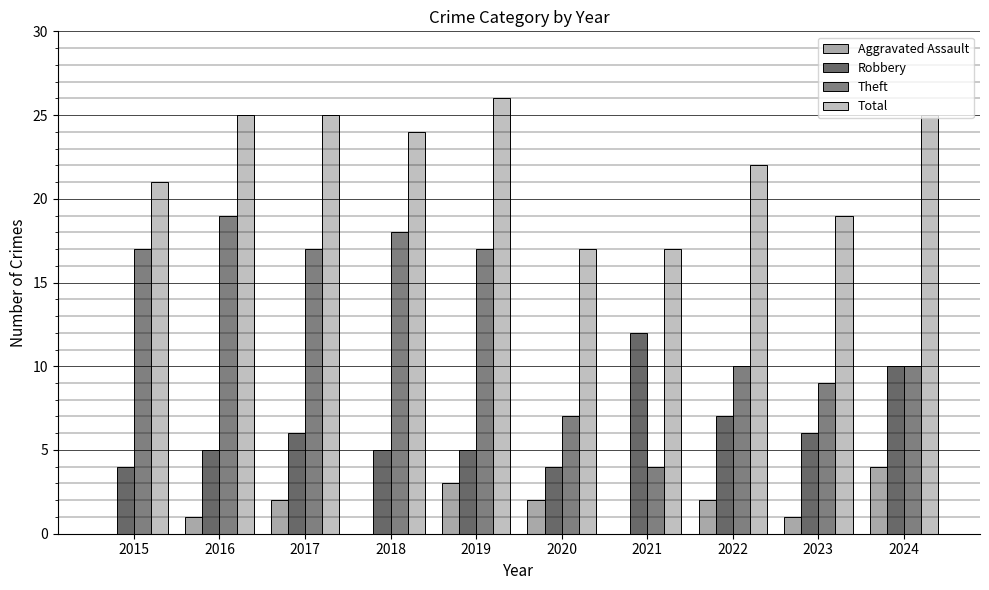

What is the sum of all Total values?

221